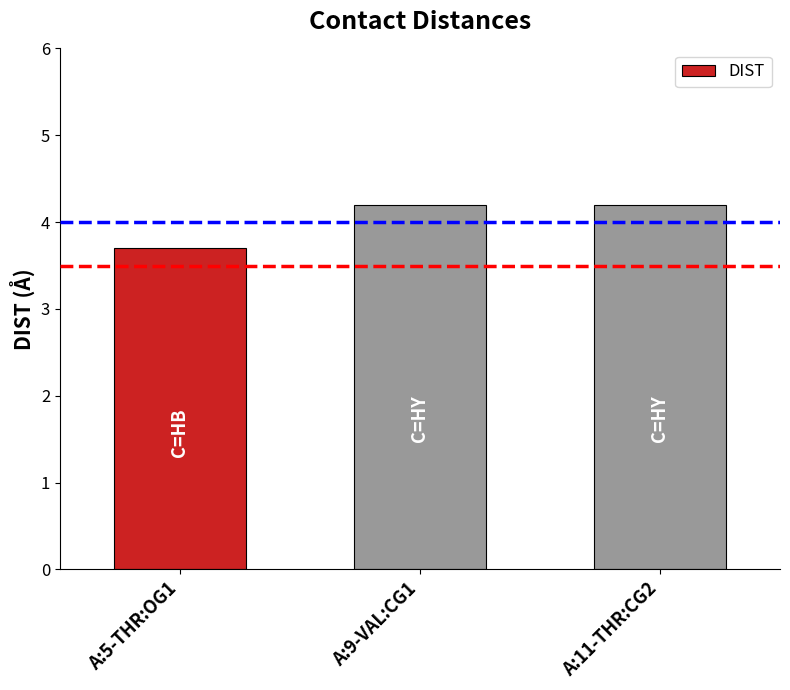

Are the bars horizontal?

No